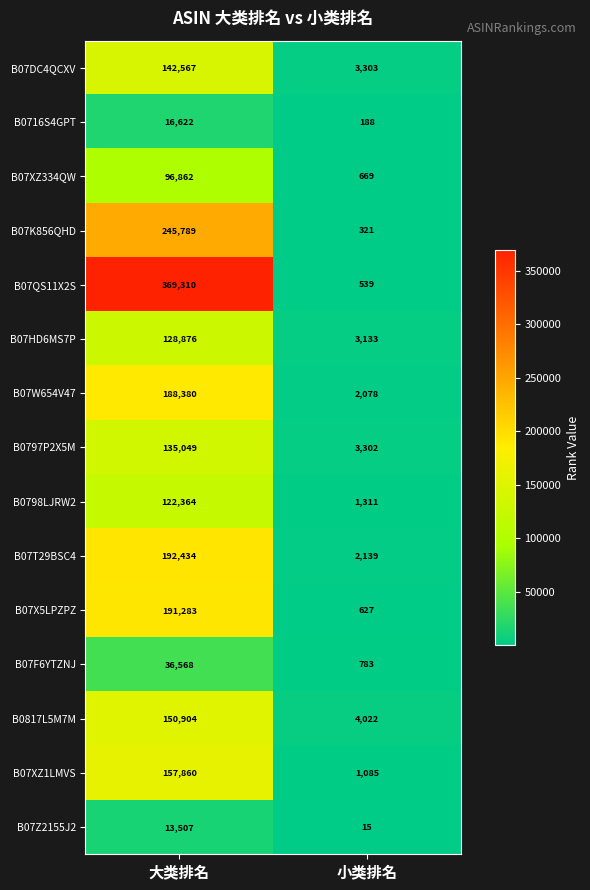

Which series changed the most between 大类排名 and 小类排名?

B07QS11X2S